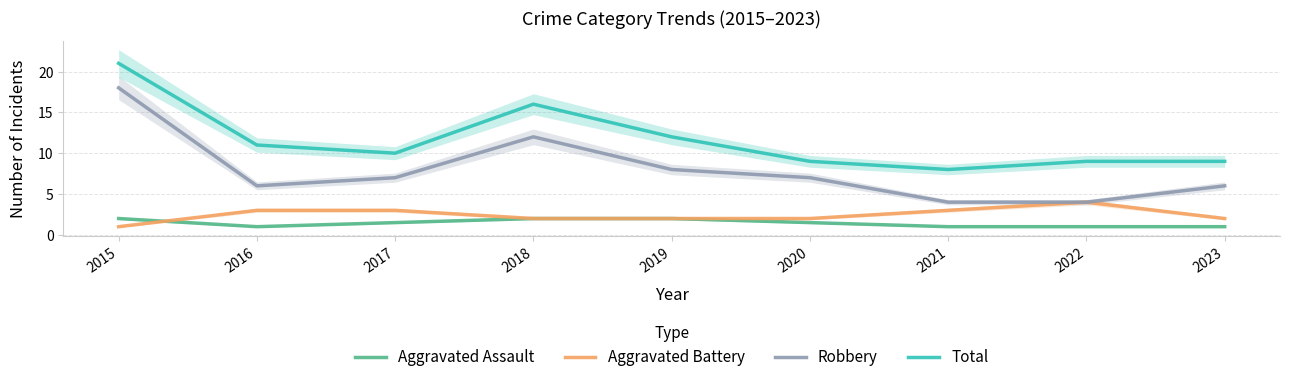

At which category does Total reach its first local valley?

2017